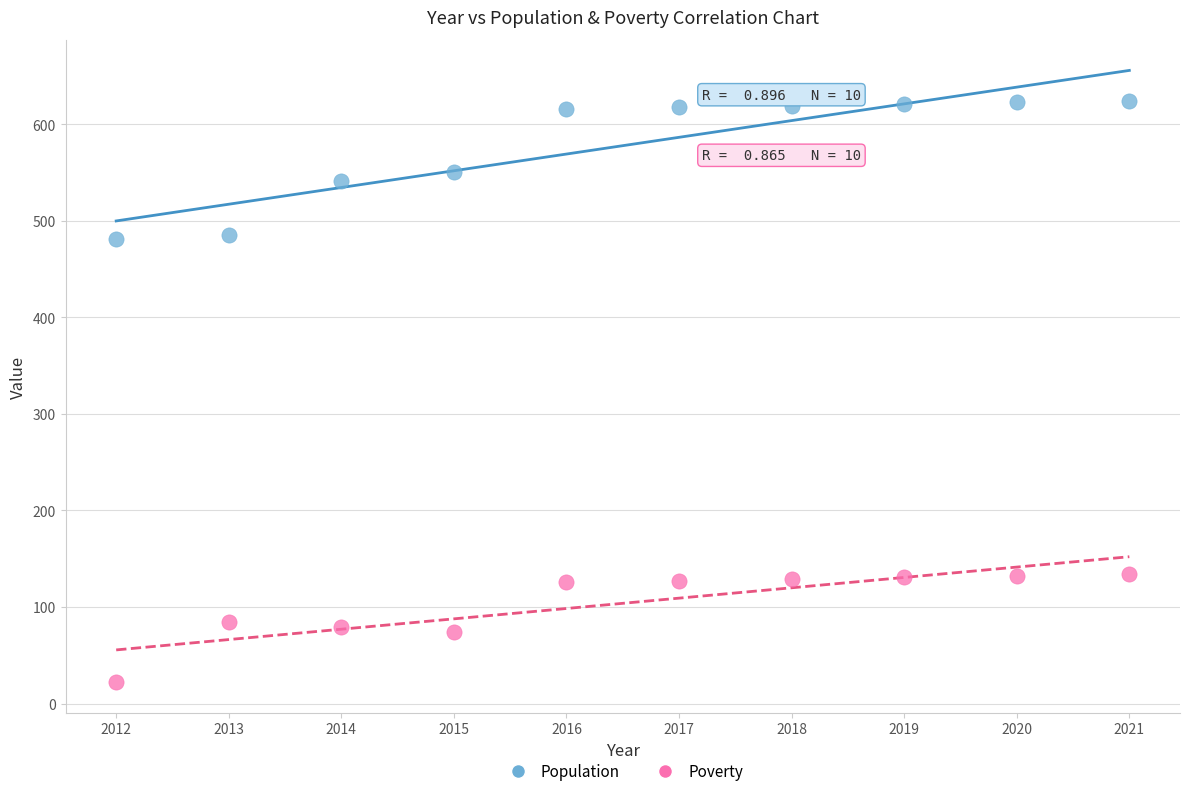

Which series contains the lowest Y value?

Poverty